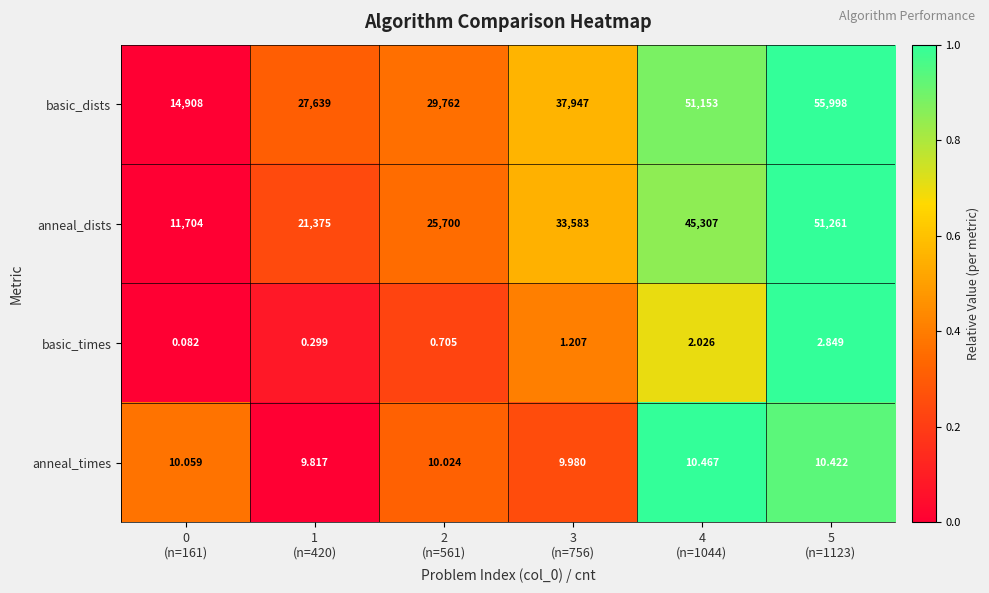

Which series has the largest range (max minus min)?

basic_dists